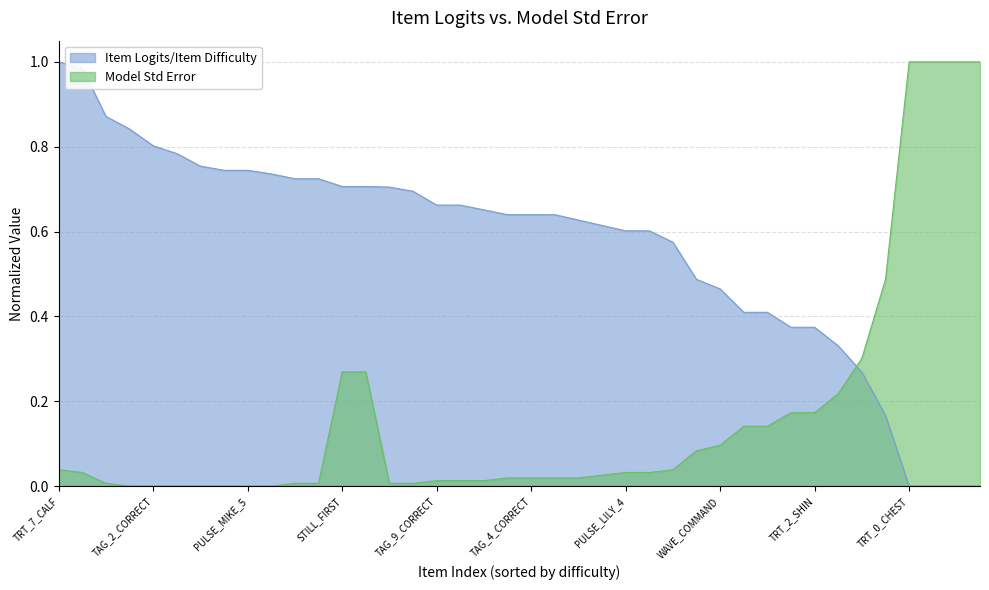

What is the difference between the second highest and minimum values in the Item Logits/Item Difficulty series?

1.0